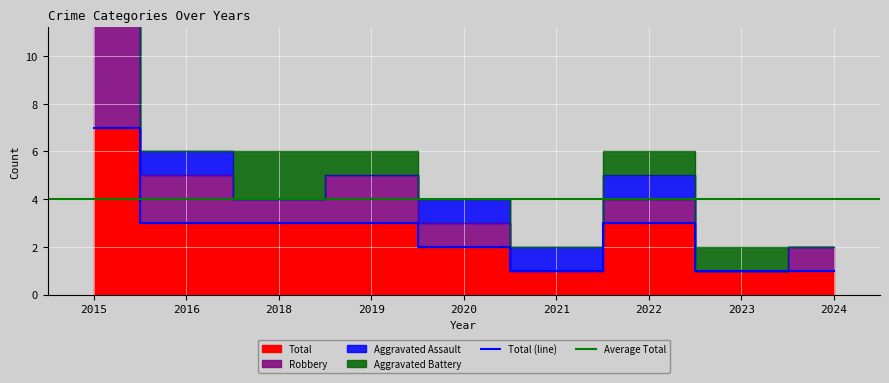

Which label corresponds to the largest value in the chart?

2015